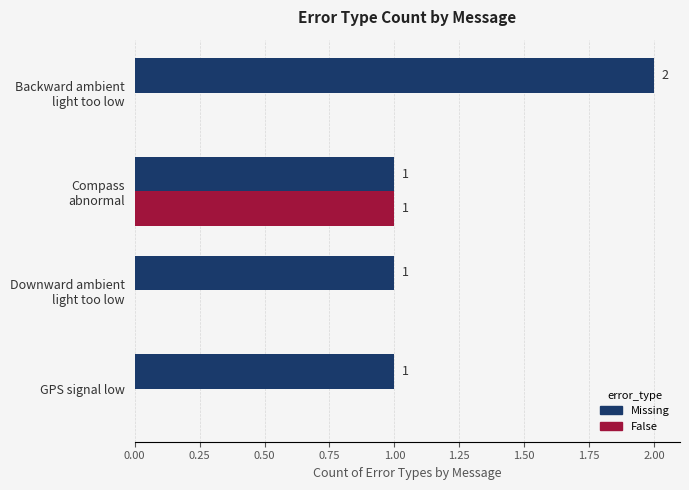

The value of Missing at GPS signal low is 1. True or false?

True